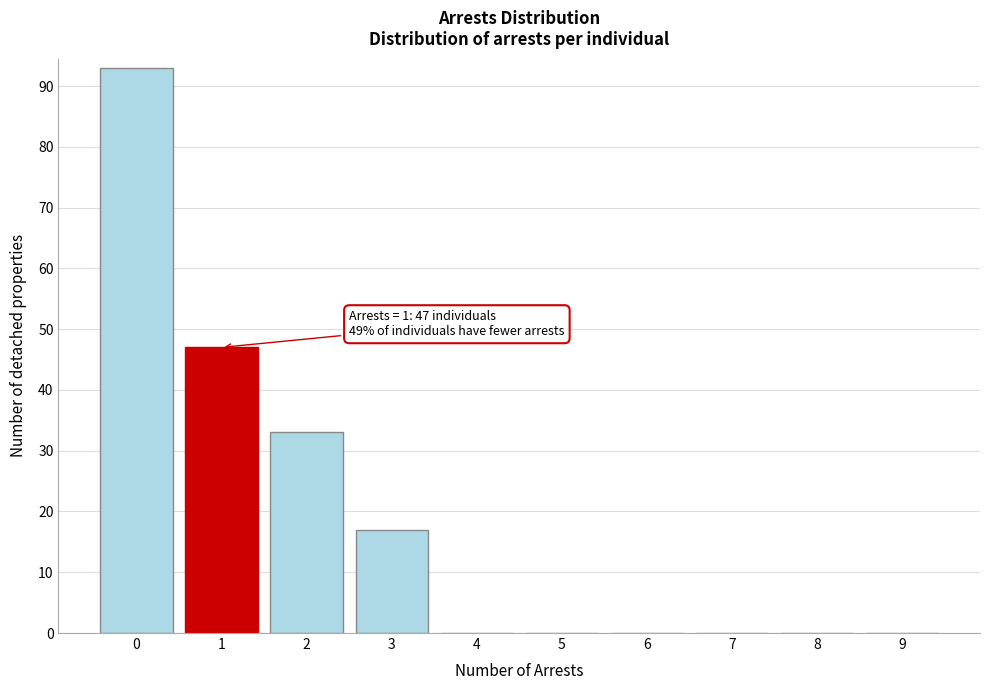

Reading left to right, extract all data points from this chart.

0=93	1=47	2=33	3=17	4=0	5=0	6=0	7=0	8=0	9=0